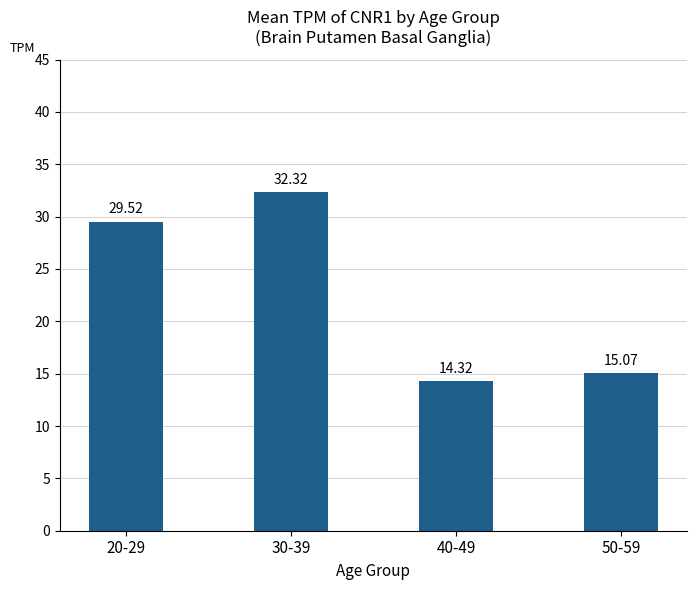

The chart shows a value of 6.0 at 50-59. True or false?

False